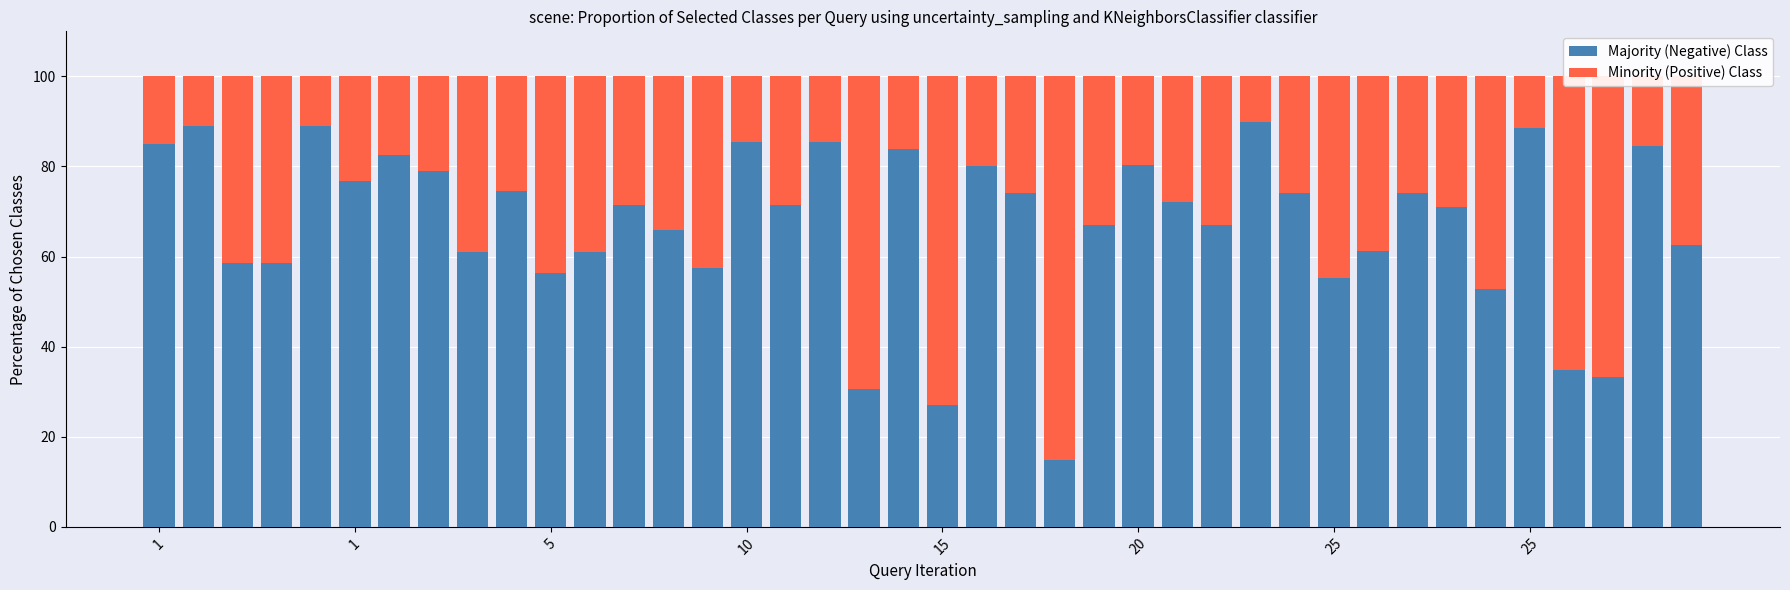

What is the difference between the maximum and minimum values in the Majority (Negative) Class series?

75.2